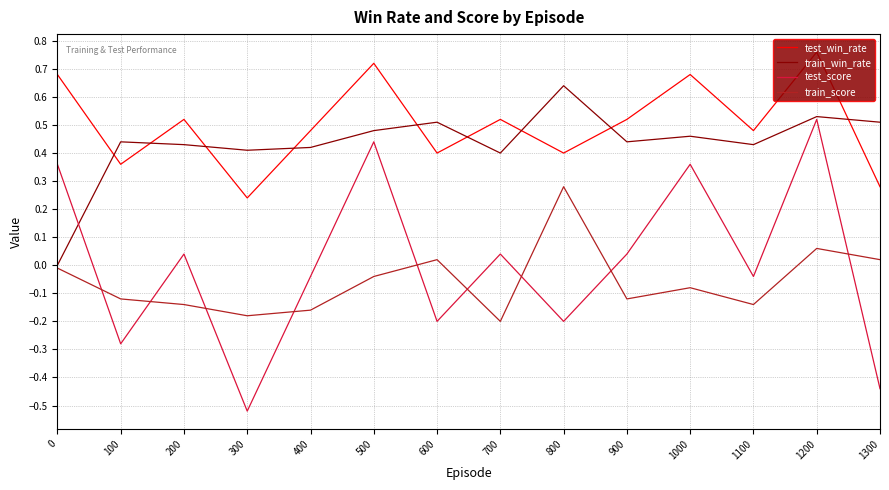

True or false: train_win_rate and test_win_rate cross at least once.

True